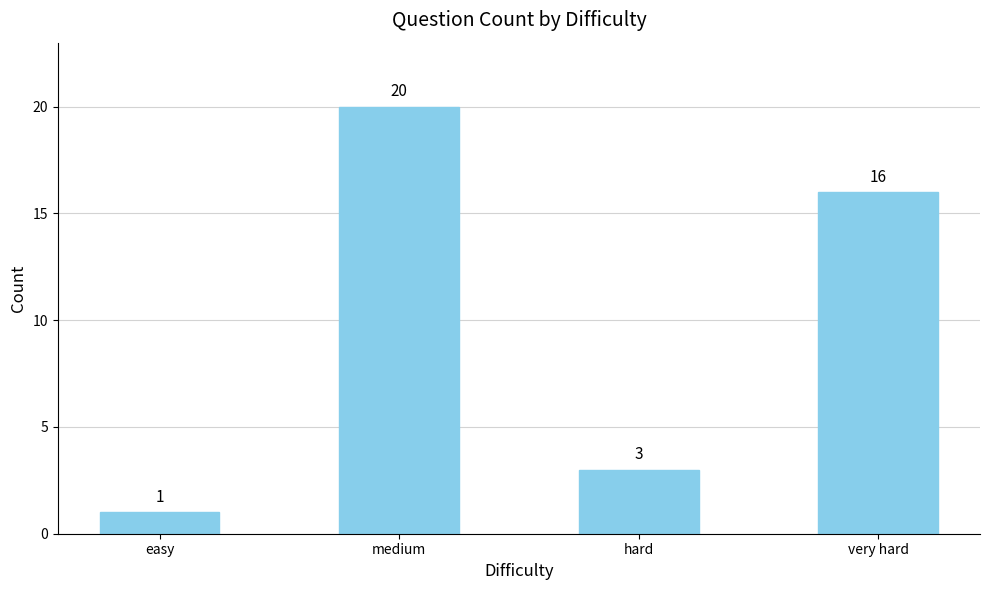

Rank the categories by value from lowest to highest.

easy, hard, very hard, medium